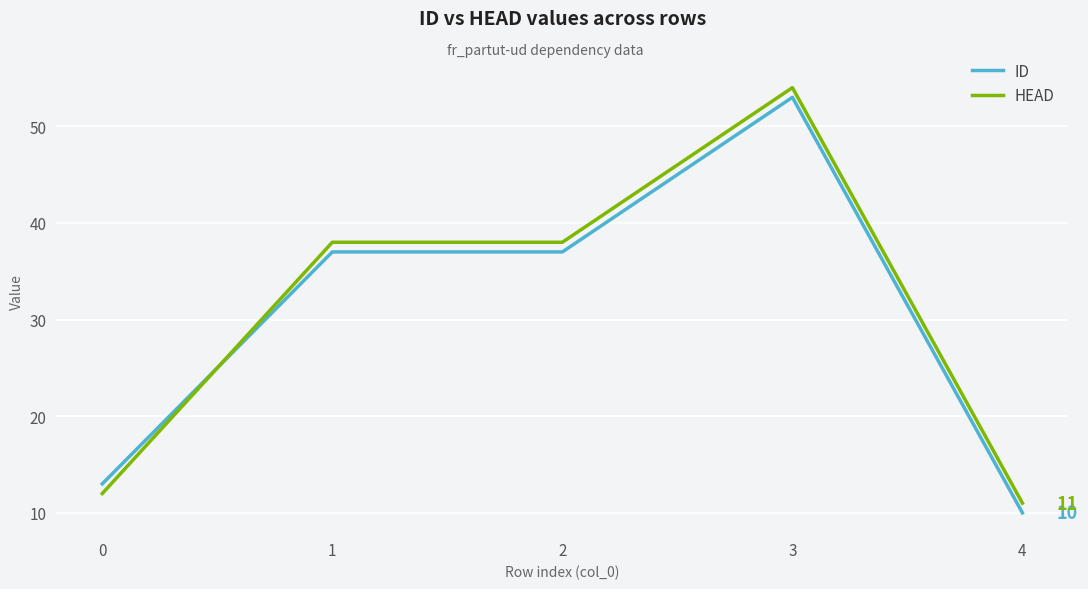

At which category is the sum across all series the highest?

3